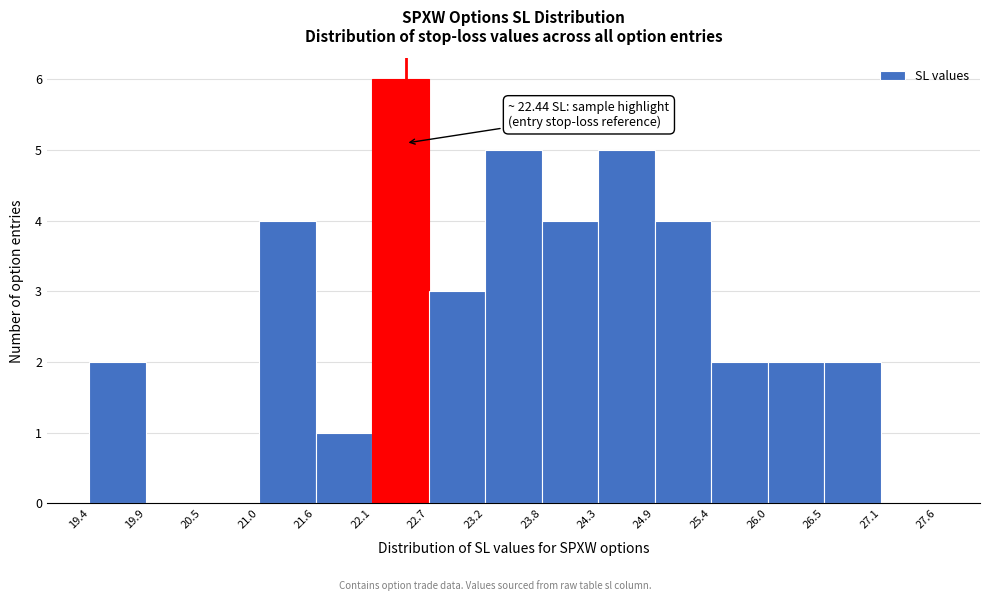

Which range on the x-axis has the tallest bar?

22.1 to 22.7